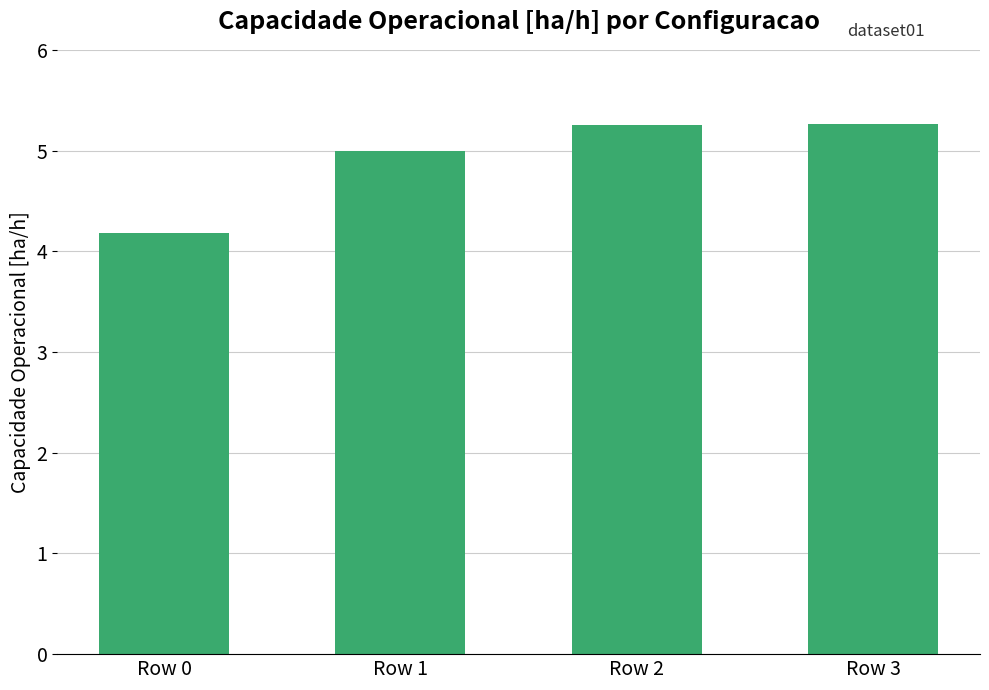

Read the value at Row 3.

5.3